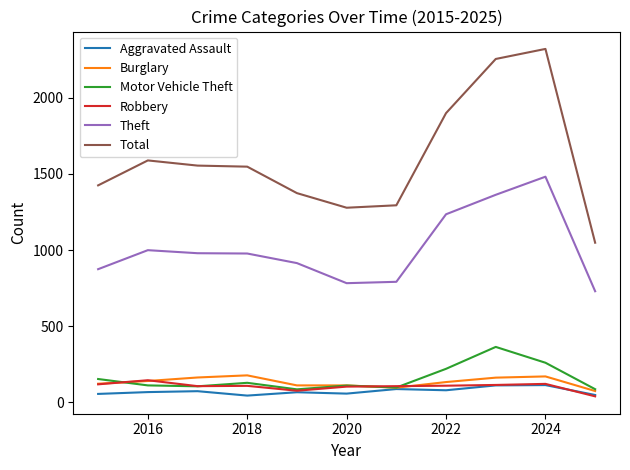

True or false: Aggravated Assault and Total cross at least once.

False